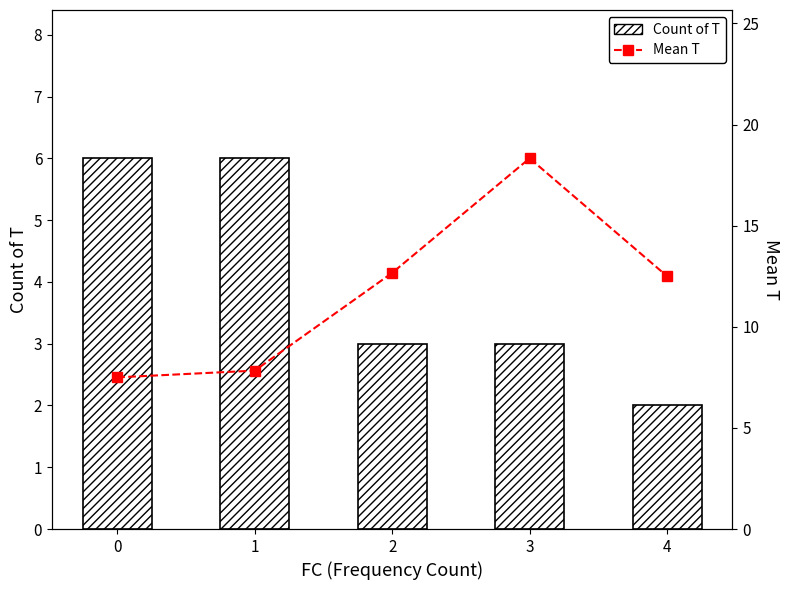

What is the sum of the Mean T values at 3 and 2?

31.0